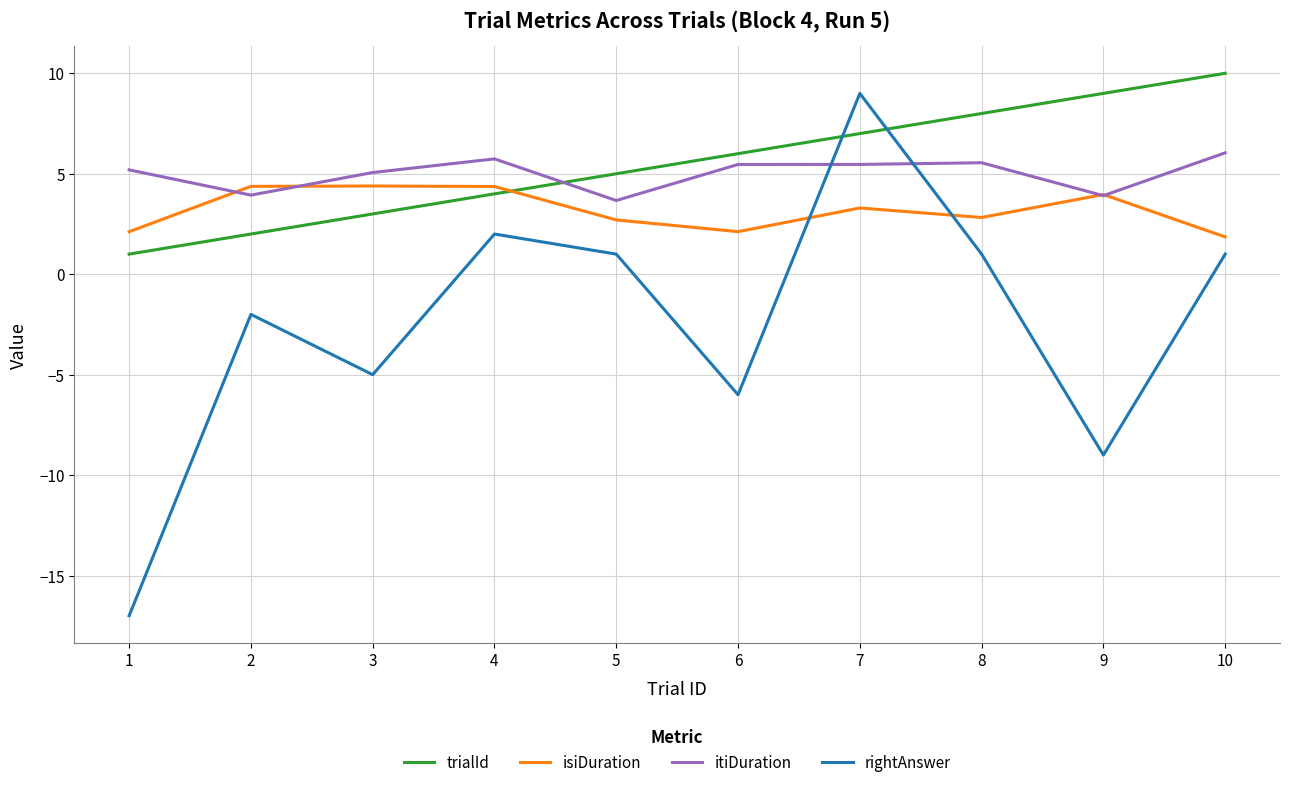

What is the sum of all trialId values?

55.0